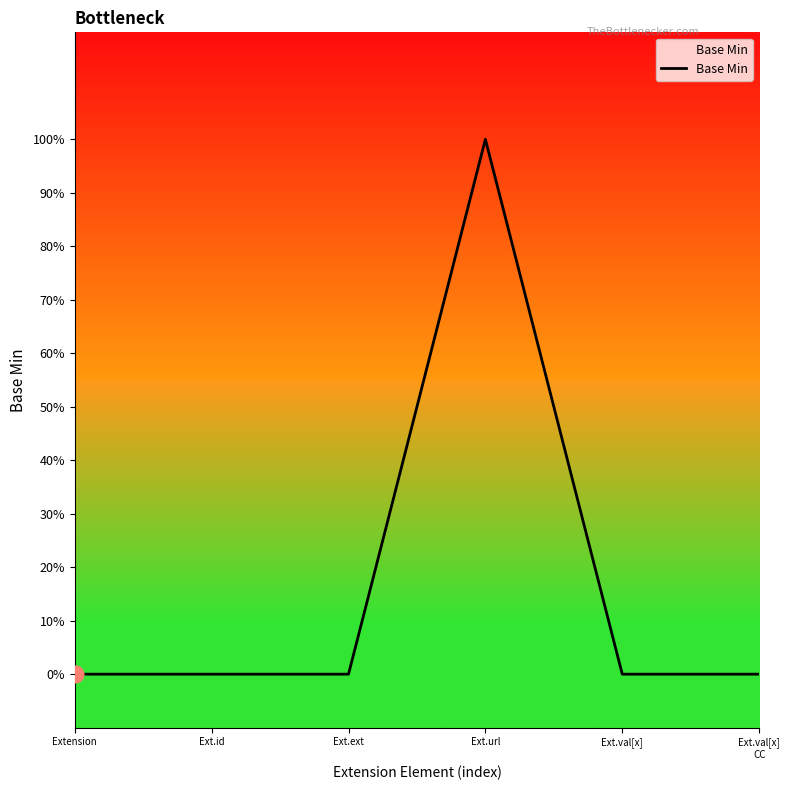

What is the change in value from Ext.id to Ext.url?

+1